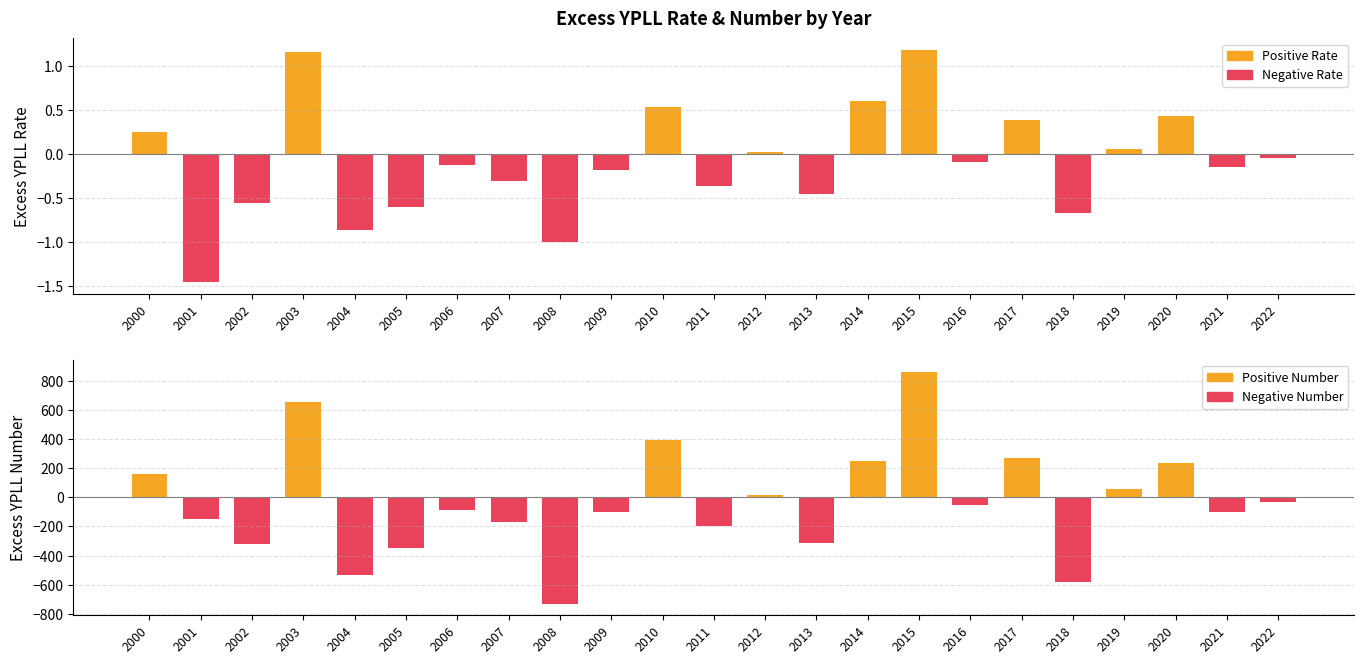

What is the spread (max minus min) of values at 2001?

147.0